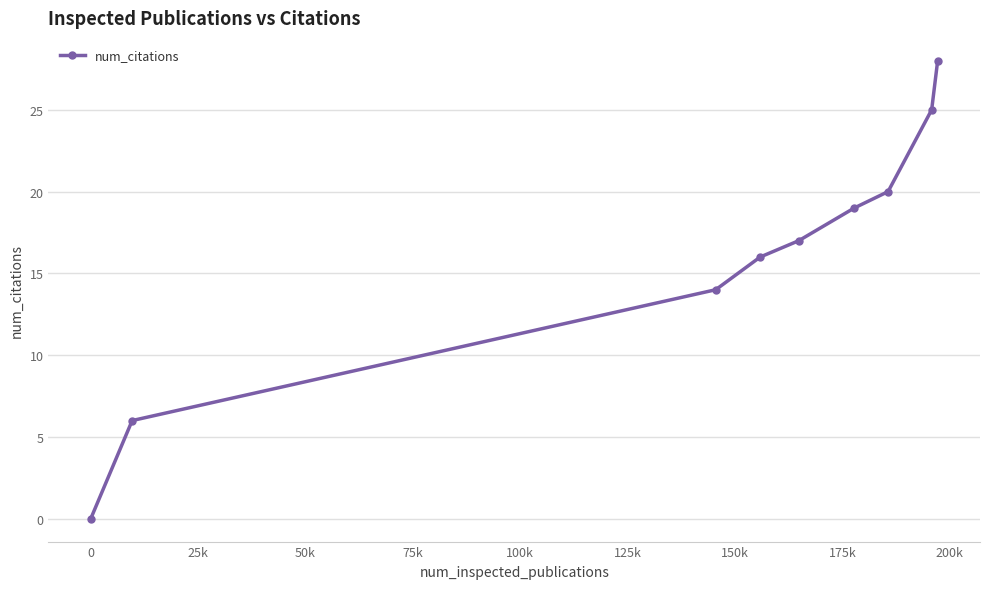

What is the maximum value shown in the chart?

28